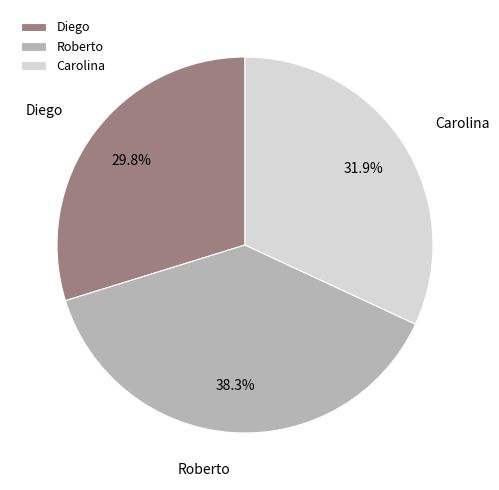

Which slice is the smallest?

Diego